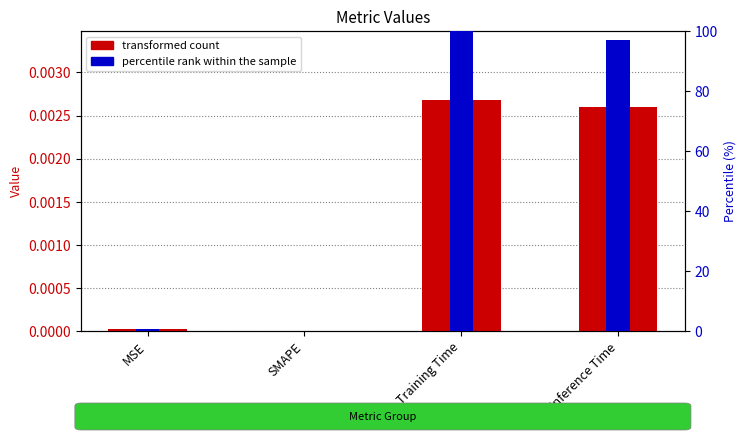

The percentile rank within the sample series shows -41.4 at SMAPE. True or false?

False